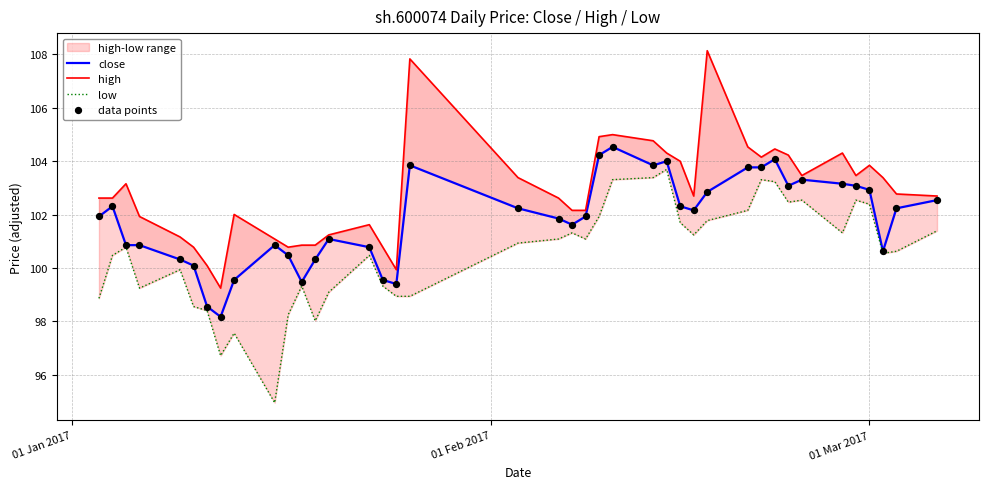

Which series reaches the maximum Y coordinate?

high